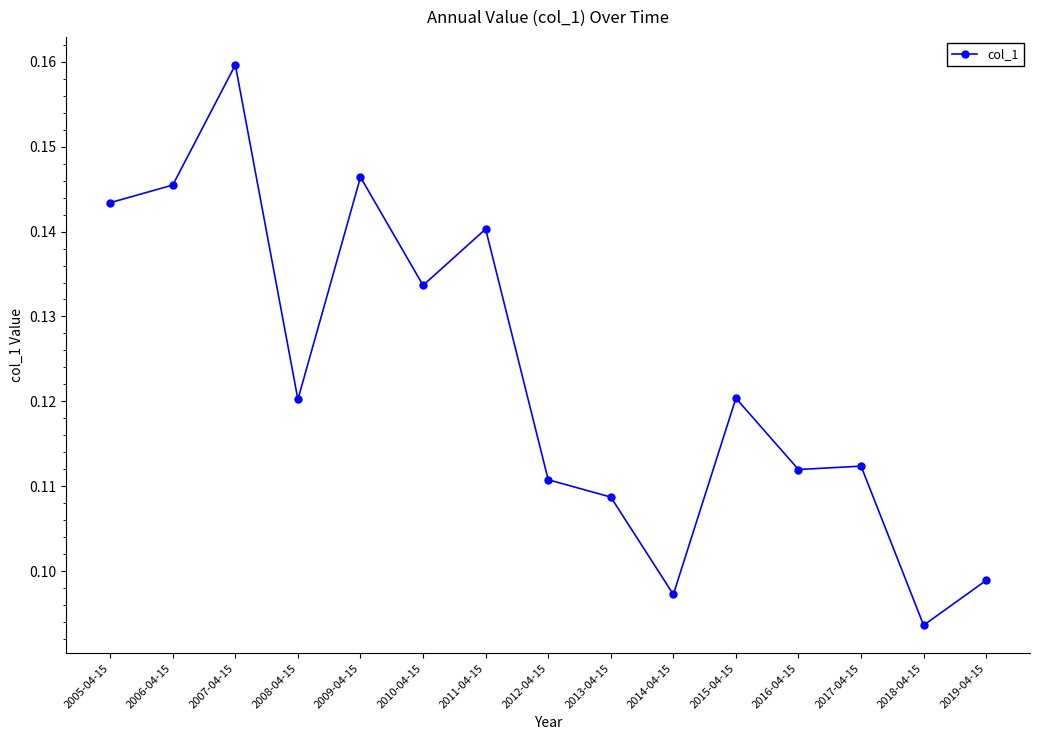

What is the label of the 9th point from the right?

2011-04-15